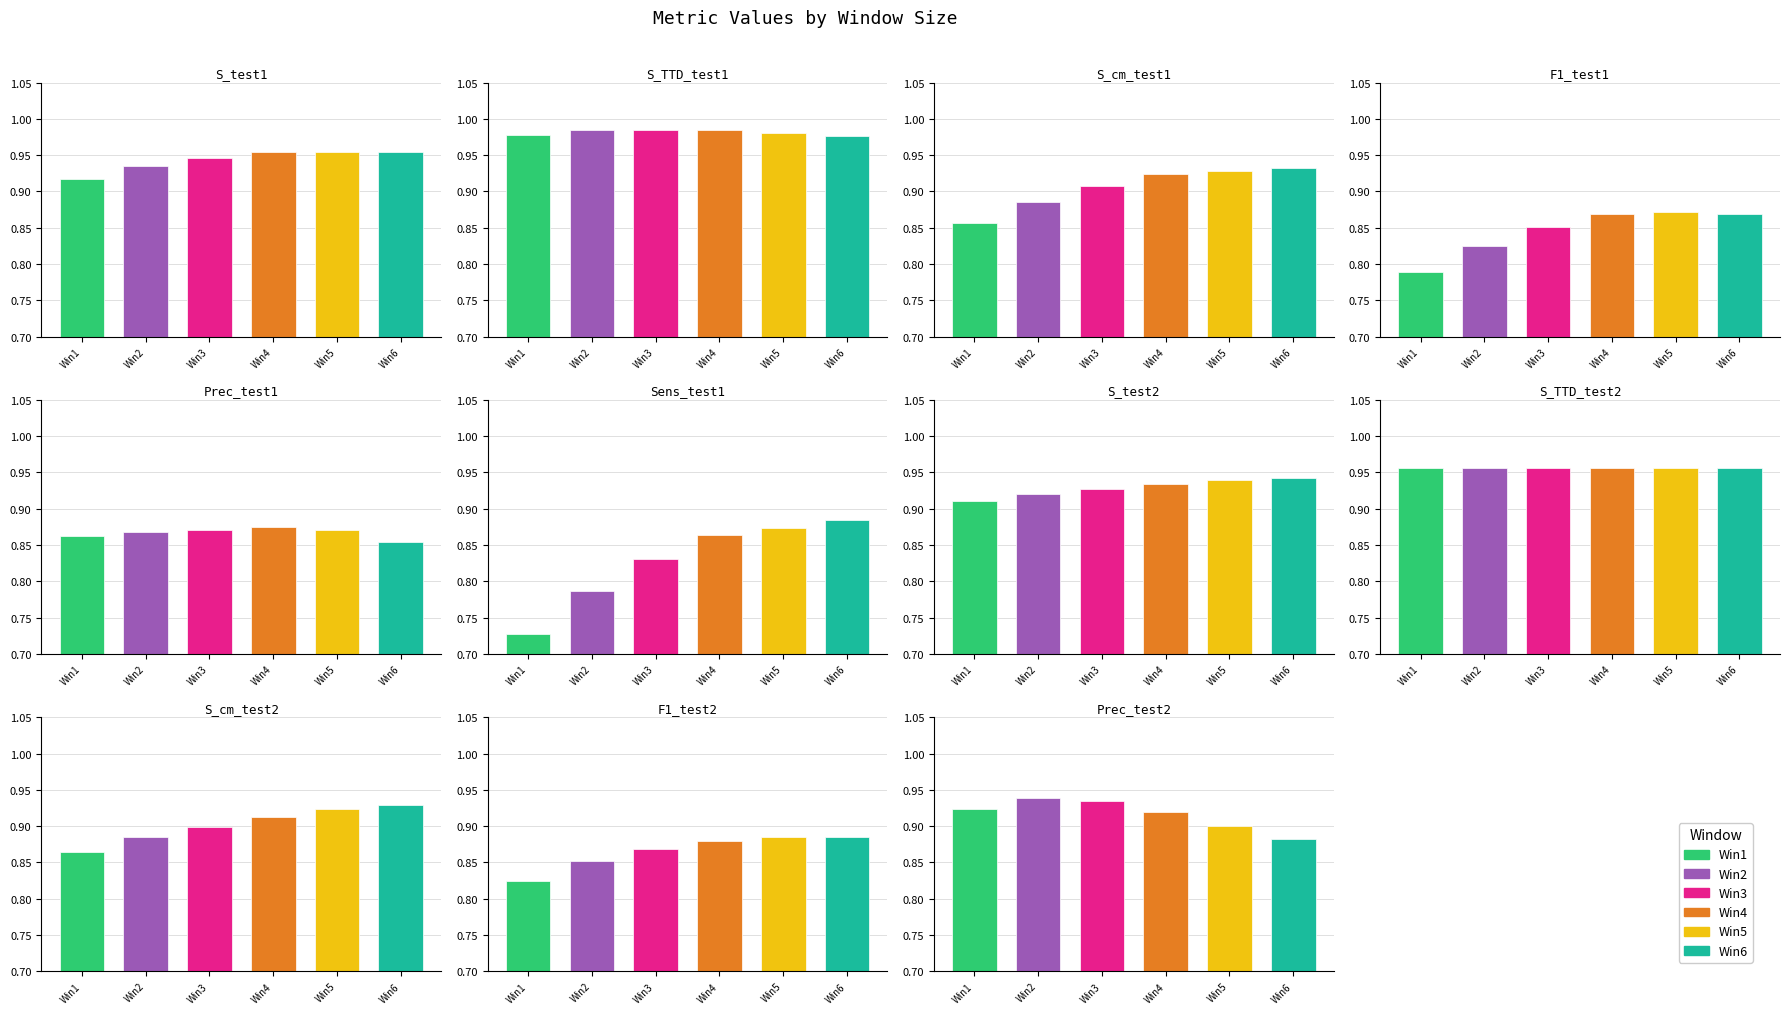

What is the difference between the highest and lowest values at S_cm_test2?

0.1